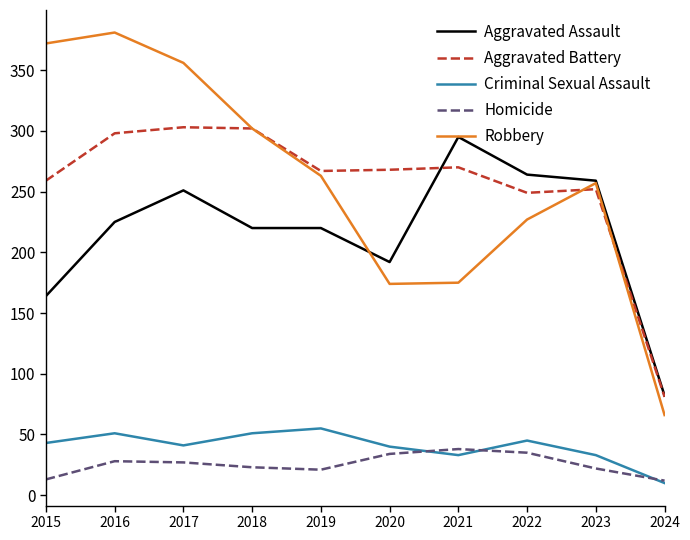

At 2022, list the series in order from largest to smallest.

Aggravated Assault, Aggravated Battery, Robbery, Criminal Sexual Assault, Homicide